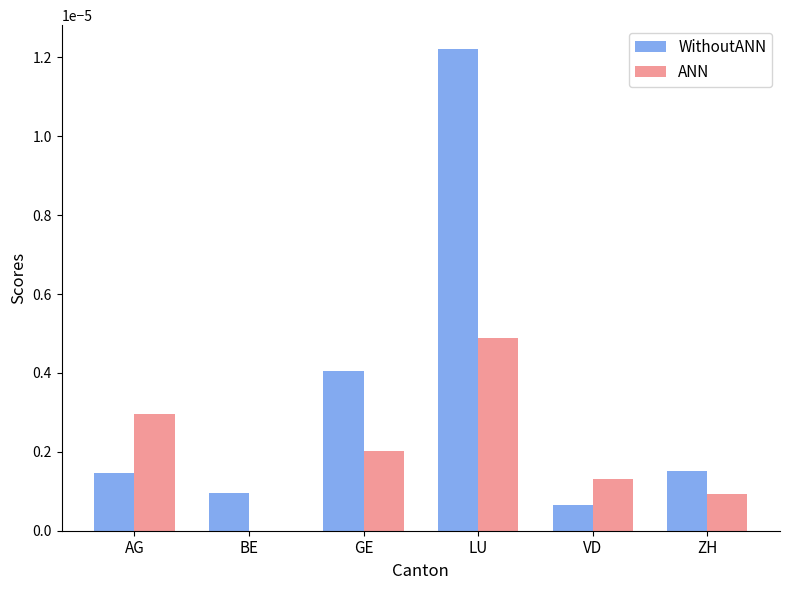

What are all the series names shown in the legend?

WithoutANN, ANN